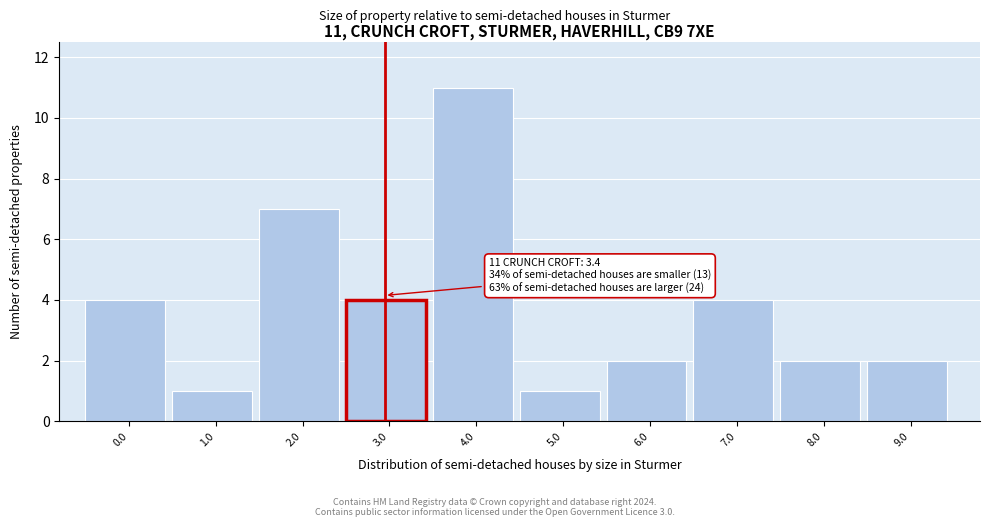

Reading right to left, transcribe all the data shown in this chart.

9.0=2	8.0=2	7.0=4	6.0=2	5.0=1	4.0=11	3.0=4	2.0=7	1.0=1	0.0=4